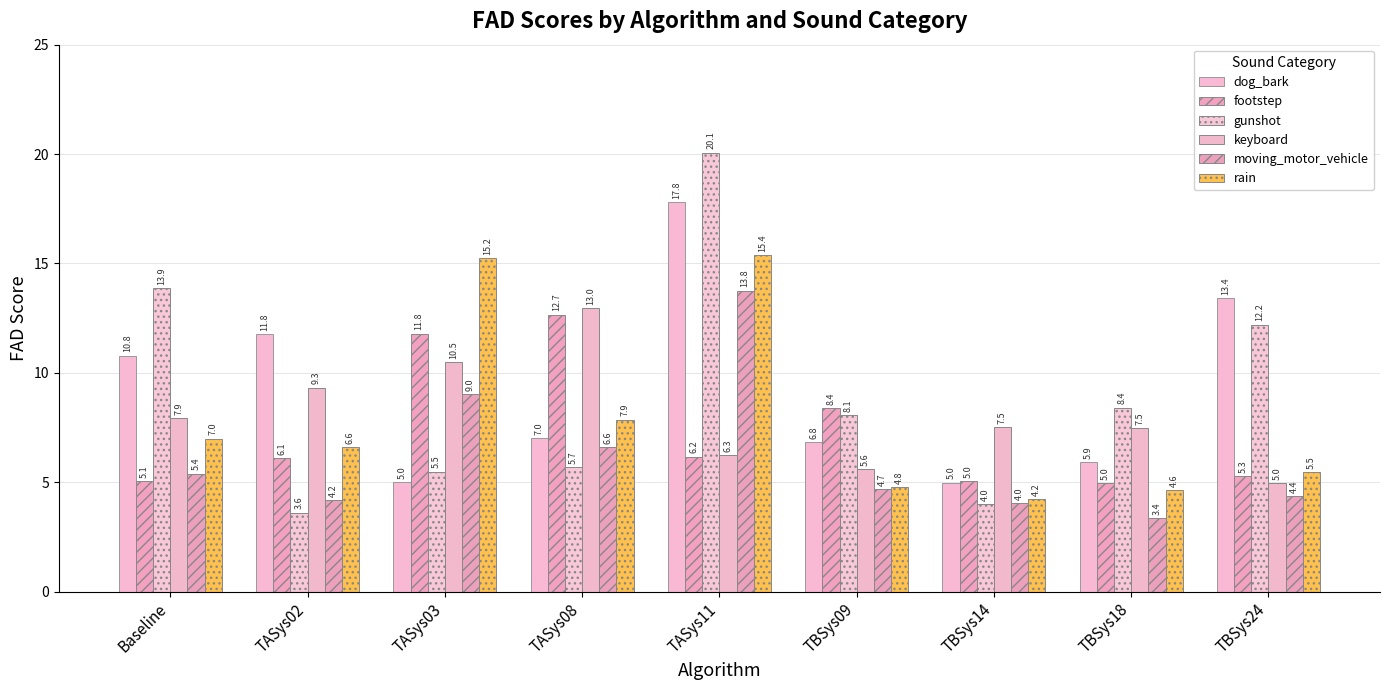

The value of keyboard at TBSys18 is 7.5. True or false?

True